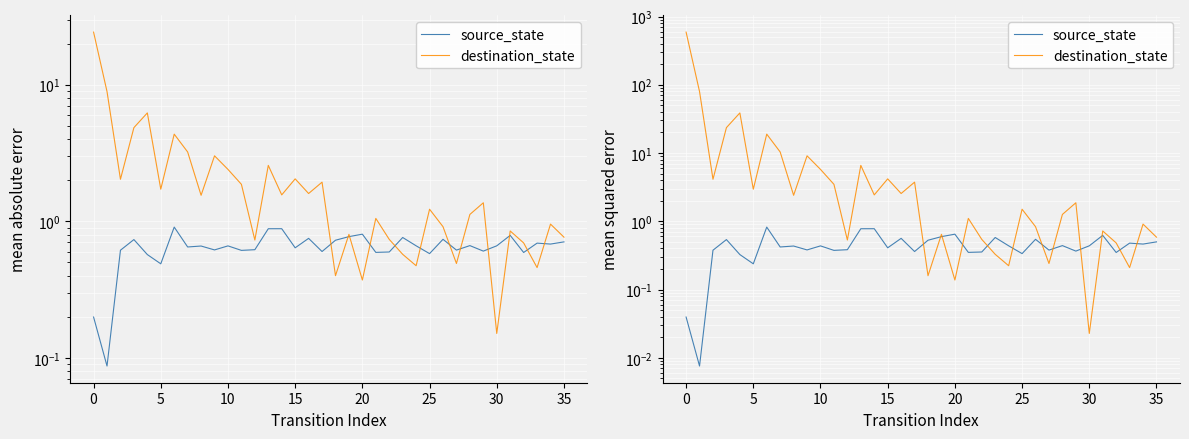

Which series has the largest total across all categories?

destination_state